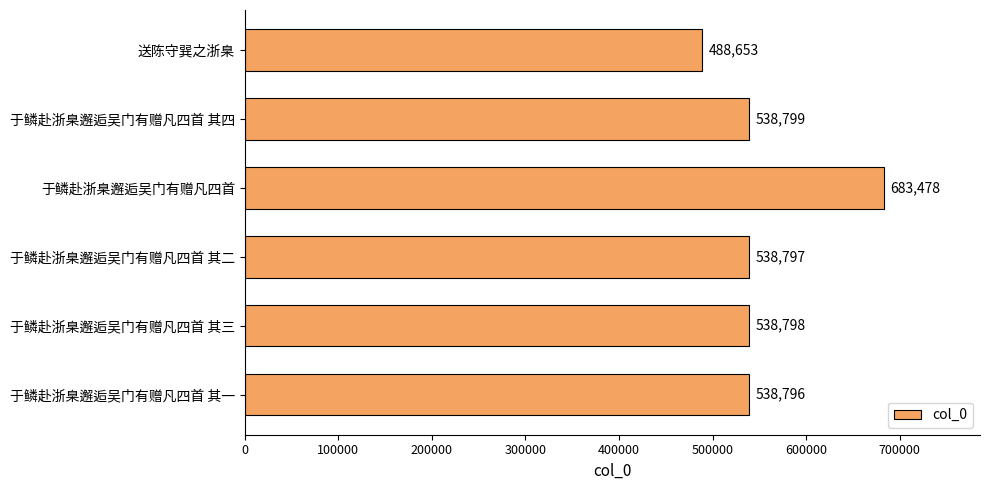

At which label is the value closest to 586065?

于鳞赴浙臬邂逅吴门有赠凡四首 其四